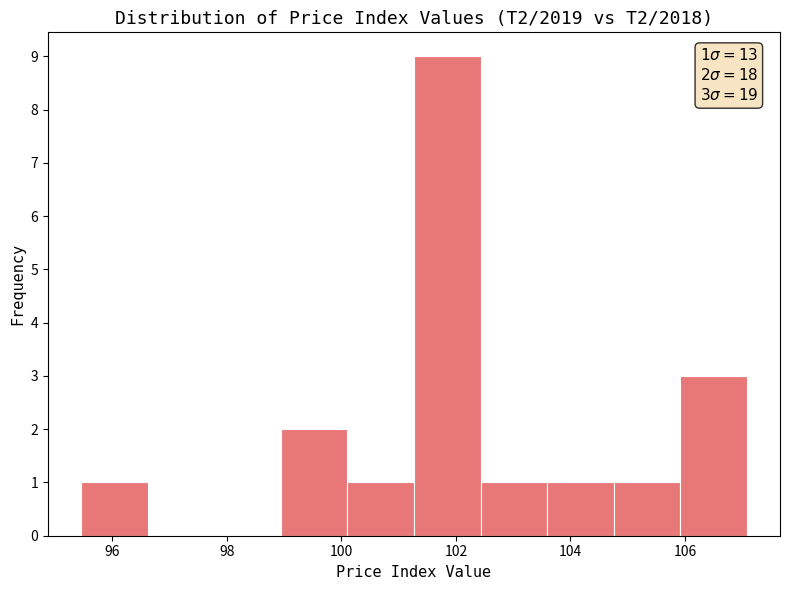

Over which range of the x-axis is the bar tallest?

101.2 to 102.4